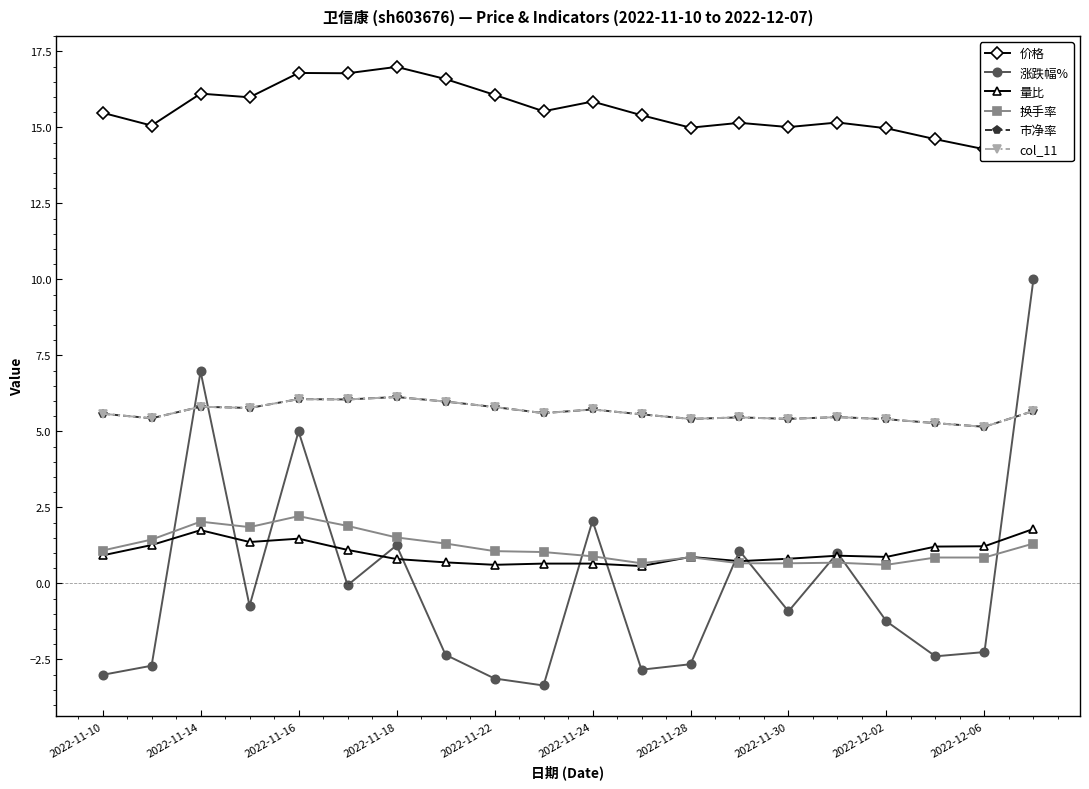

How many interior local peaks does the 市净率 series have?

6